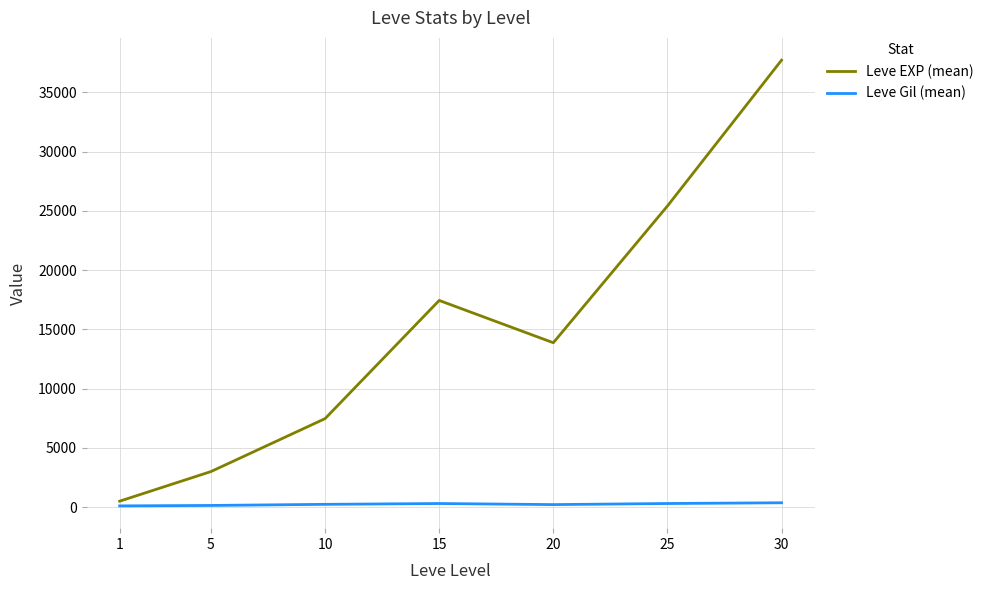

What value does the Leve Gil (mean) series have at 25?

312.7